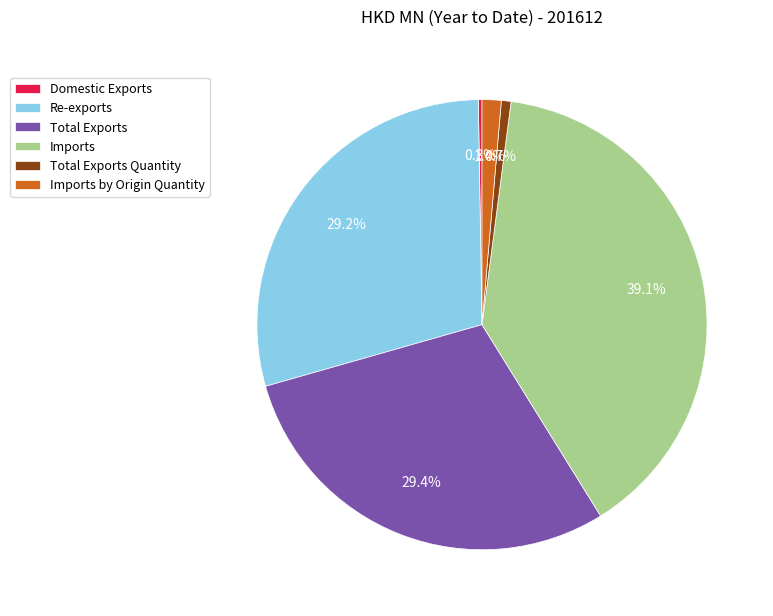

Does Re-exports account for over 50% of the chart?

No